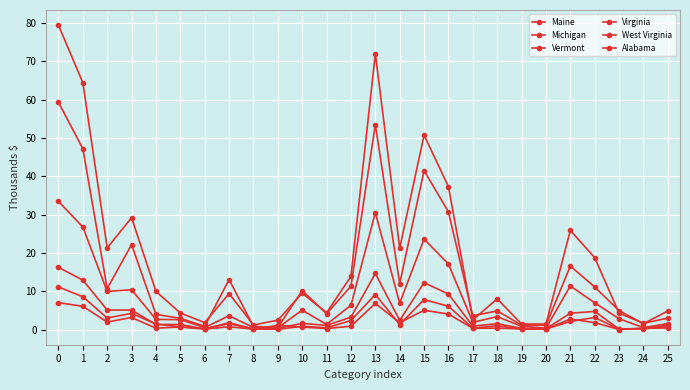

Does the chart have visible grid lines?

Yes